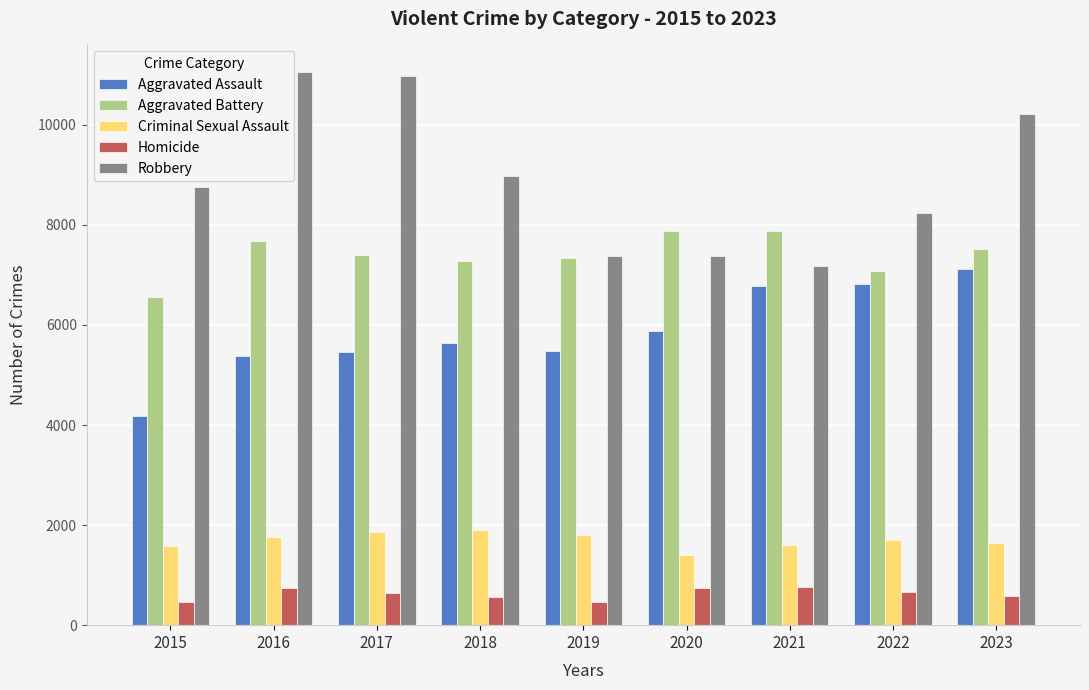

What is the spread (max minus min) of values at 2019?

6904